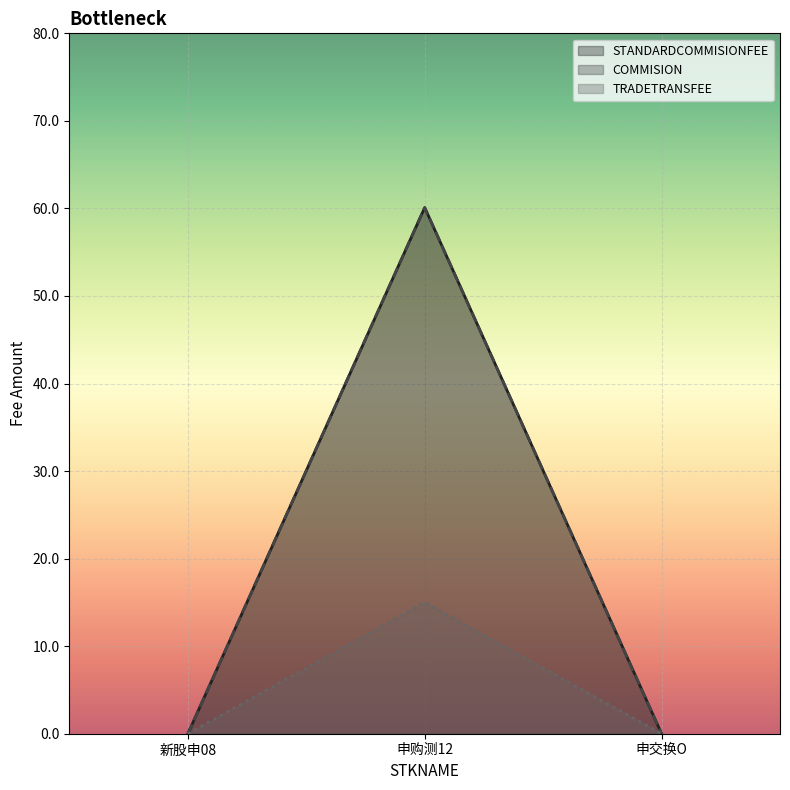

The TRADETRANSFEE series shows 15.0 at 申购测12. True or false?

True